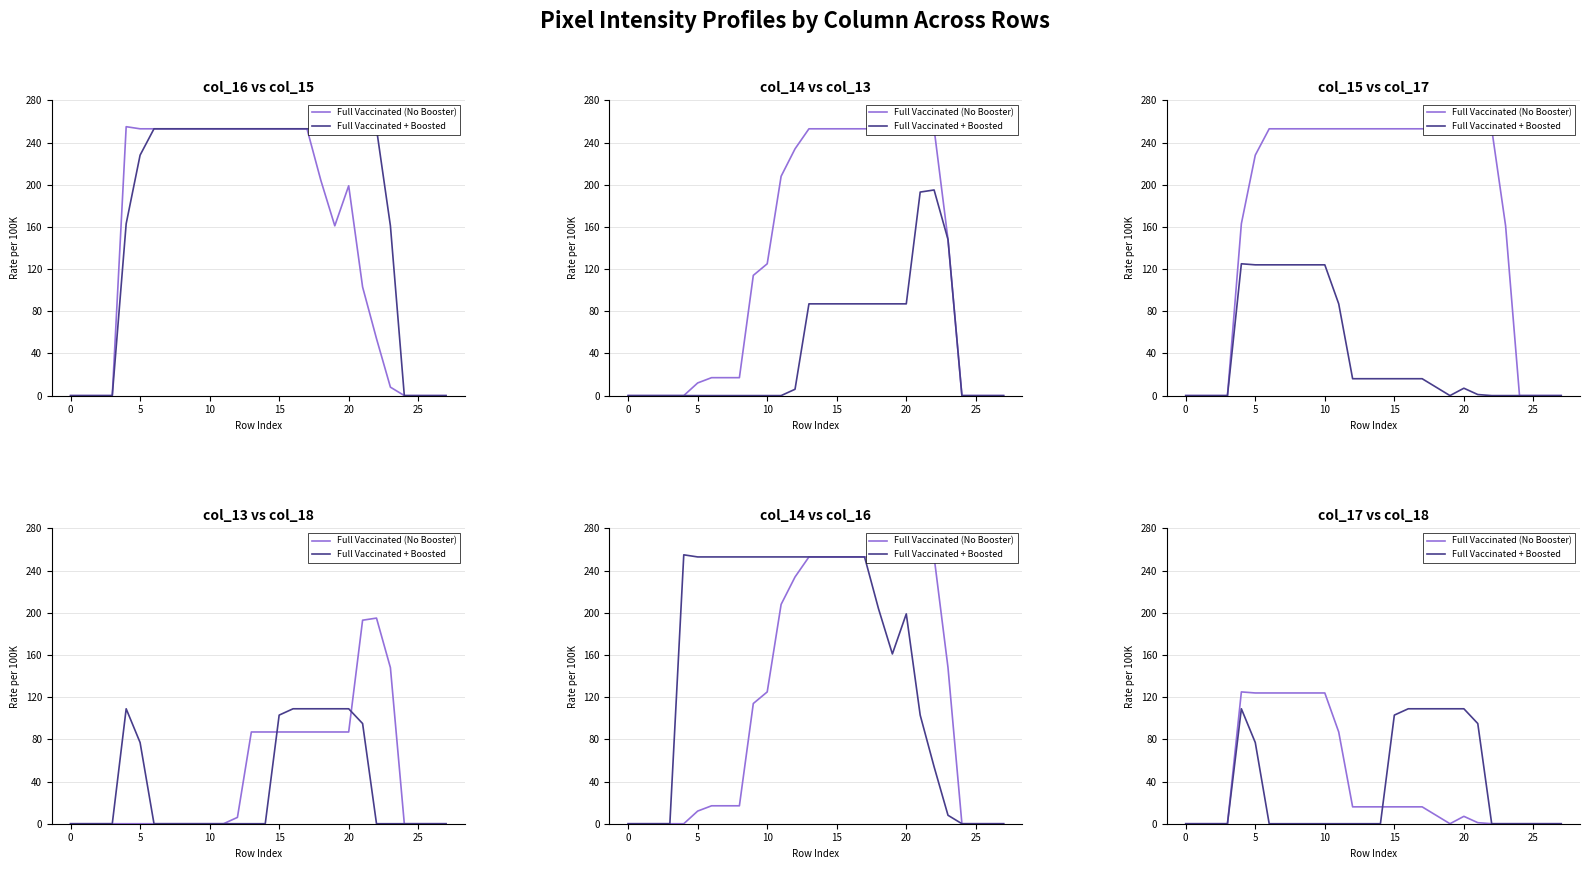

Where do Full Vaccinated (No Booster) and Full Vaccinated + Boosted first cross each other?

14 and 15